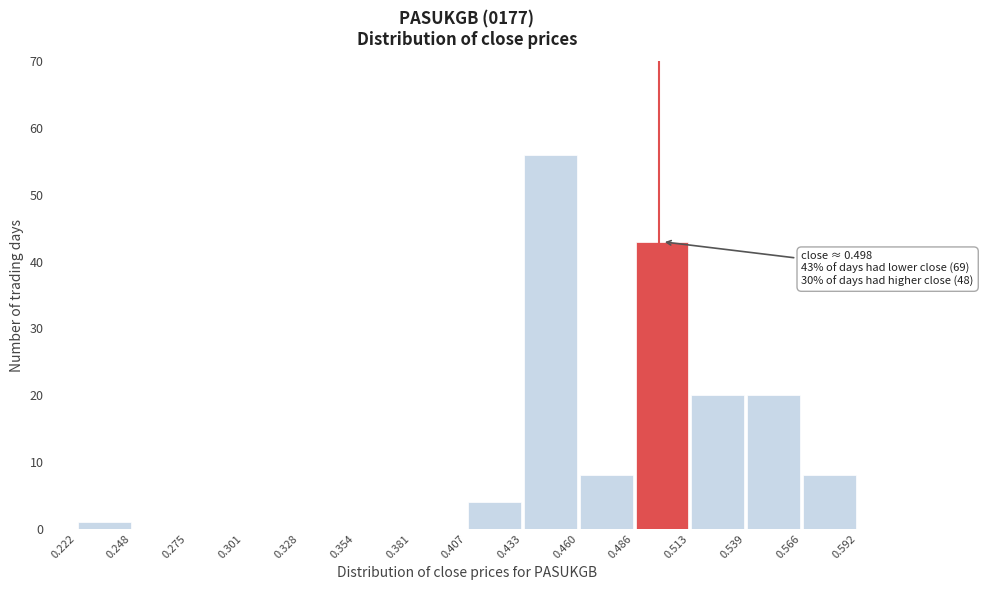

Over which range of the x-axis is the bar tallest?

0.433 to 0.460